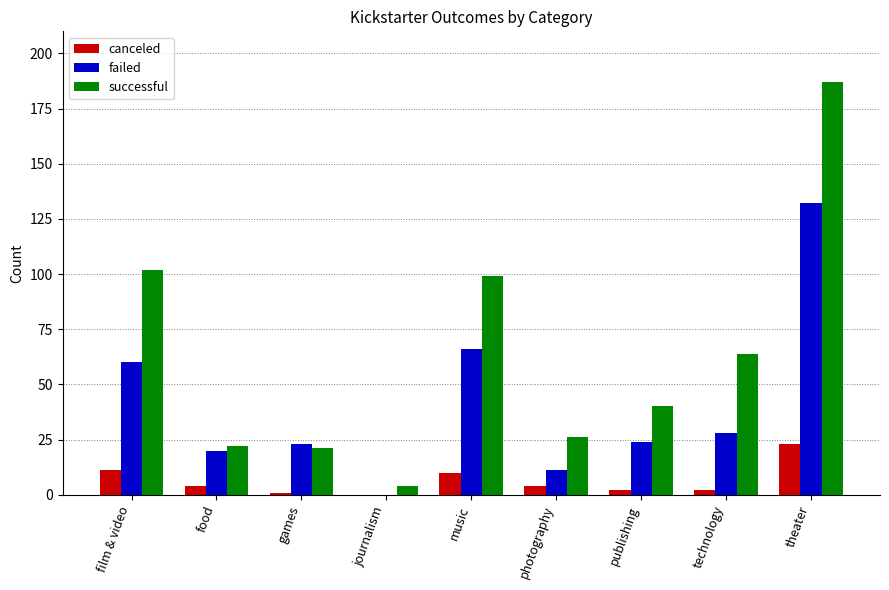

Reading left to right, transcribe all the data shown in this chart.

canceled: film & video=11	food=4	games=1	journalism=0	music=10	photography=4	publishing=2	technology=2	theater=23
failed: film & video=60	food=20	games=23	journalism=0	music=66	photography=11	publishing=24	technology=28	theater=132
successful: film & video=102	food=22	games=21	journalism=4	music=99	photography=26	publishing=40	technology=64	theater=187